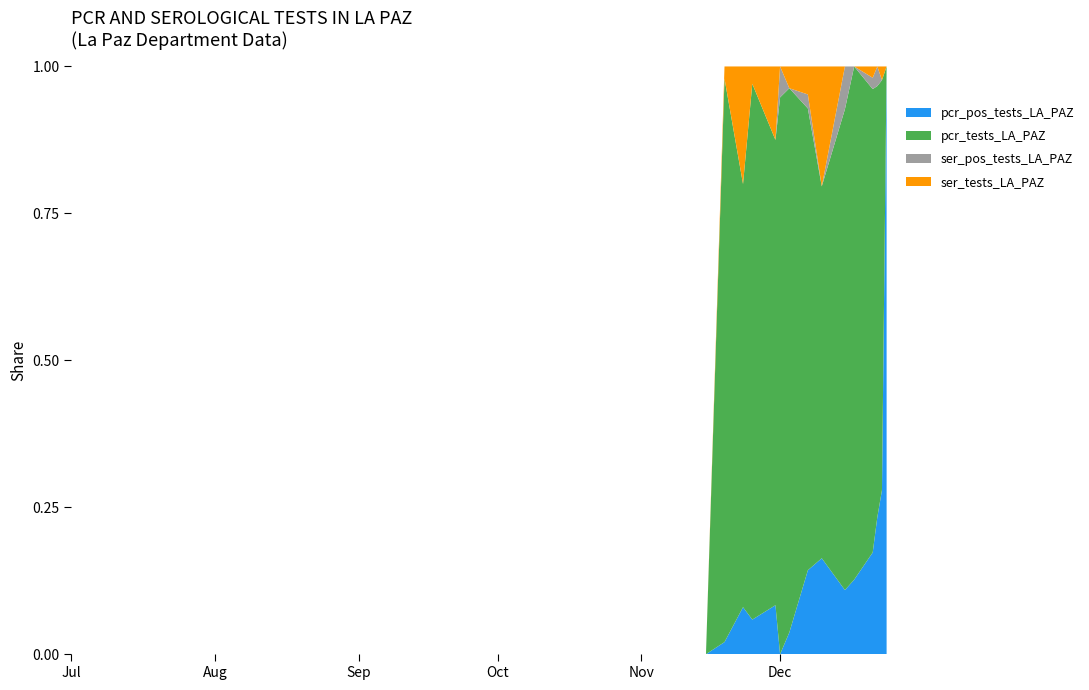

Reading right to left, list all the values displayed in this chart.

pcr_pos_tests_LA_PAZ: 2020-12-24=1	2020-12-23=12	2020-12-22=7	2020-12-21=9	2020-12-17=9	2020-12-15=6	2020-12-10=8	2020-12-07=6	2020-12-03=1	2020-12-01=0	2020-11-30=2	2020-11-25=2	2020-11-23=2	2020-11-19=2	2020-11-15=0	2020-11-01=0	2020-10-15=0	2020-10-01=0	2020-09-15=0	2020-09-01=0	2020-08-15=0	2020-08-01=0	2020-07-15=0	2020-07-01=0
pcr_tests_LA_PAZ: 2020-12-24=1	2020-12-23=42	2020-12-22=29	2020-12-21=50	2020-12-17=71	2020-12-15=51	2020-12-10=39	2020-12-07=39	2020-12-03=26	2020-12-01=18	2020-11-30=21	2020-11-25=33	2020-11-23=20	2020-11-19=95	2020-11-15=0	2020-11-01=0	2020-10-15=0	2020-10-01=0	2020-09-15=0	2020-09-01=0	2020-08-15=0	2020-08-01=0	2020-07-15=0	2020-07-01=0
ser_pos_tests_LA_PAZ: 2020-12-24=0	2020-12-23=0	2020-12-22=1	2020-12-21=1	2020-12-17=0	2020-12-15=4	2020-12-10=0	2020-12-07=1	2020-12-03=0	2020-12-01=1	2020-11-30=0	2020-11-25=0	2020-11-23=0	2020-11-19=0	2020-11-15=0	2020-11-01=0	2020-10-15=0	2020-10-01=0	2020-09-15=0	2020-09-01=0	2020-08-15=0	2020-08-01=0	2020-07-15=0	2020-07-01=0
ser_tests_LA_PAZ: 2020-12-24=0	2020-12-23=1	2020-12-22=1	2020-12-21=2	2020-12-17=0	2020-12-15=4	2020-12-10=10	2020-12-07=3	2020-12-03=1	2020-12-01=1	2020-11-30=3	2020-11-25=1	2020-11-23=5	2020-11-19=2	2020-11-15=0	2020-11-01=0	2020-10-15=0	2020-10-01=0	2020-09-15=0	2020-09-01=0	2020-08-15=0	2020-08-01=0	2020-07-15=0	2020-07-01=0